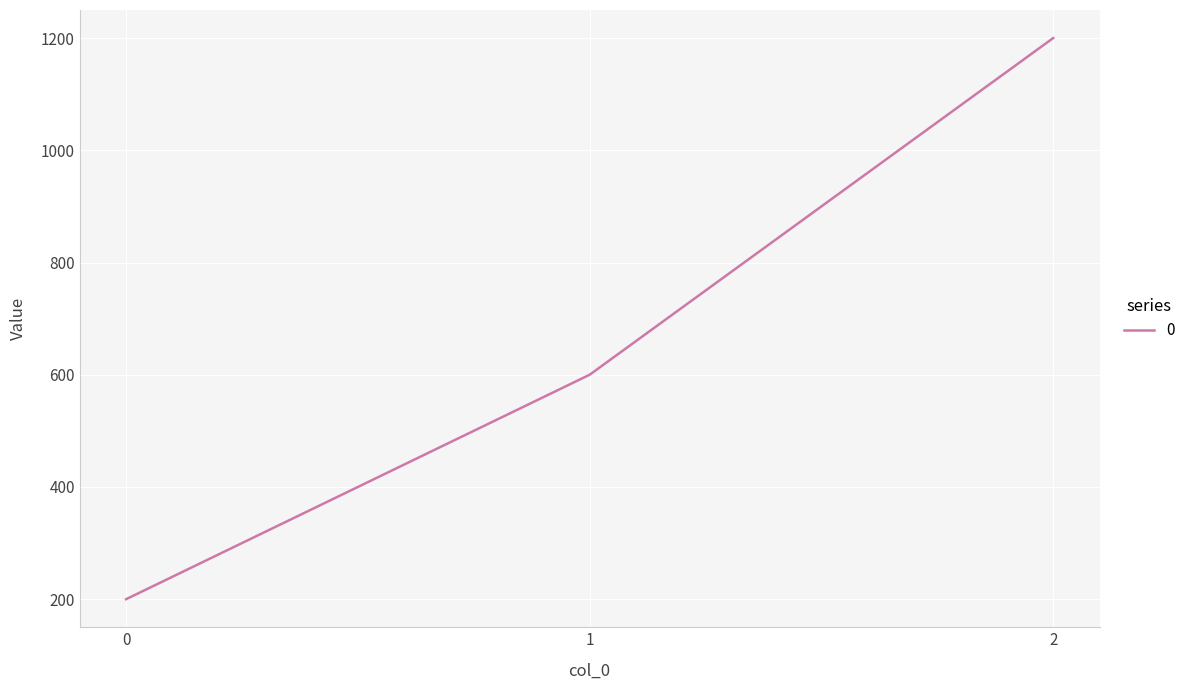

Which category has the highest value across all series?

2